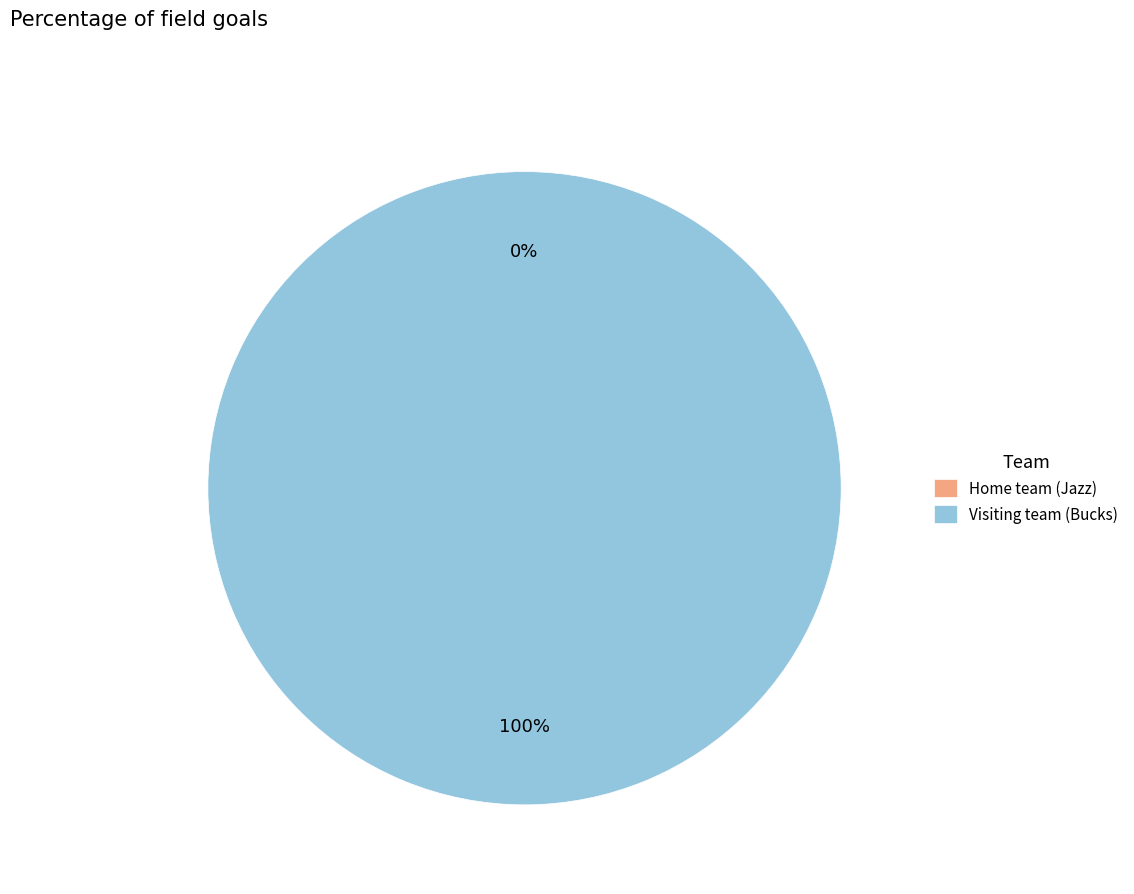

Count the number of slices in the pie.

2